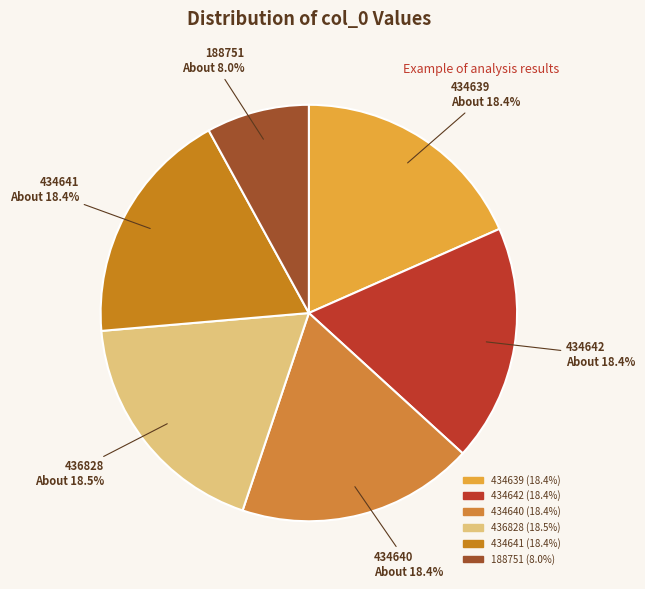

What is the smallest slice in the pie chart?

188751